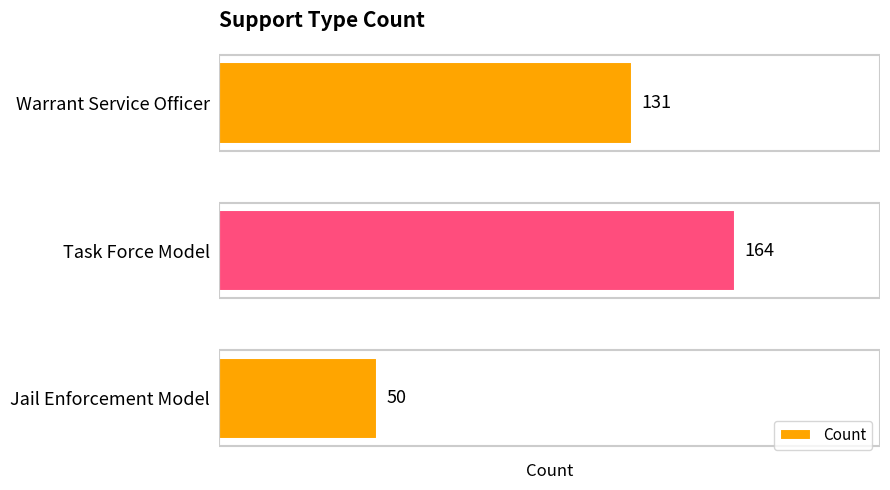

The chart shows a value of 131 at Warrant Service Officer. True or false?

True